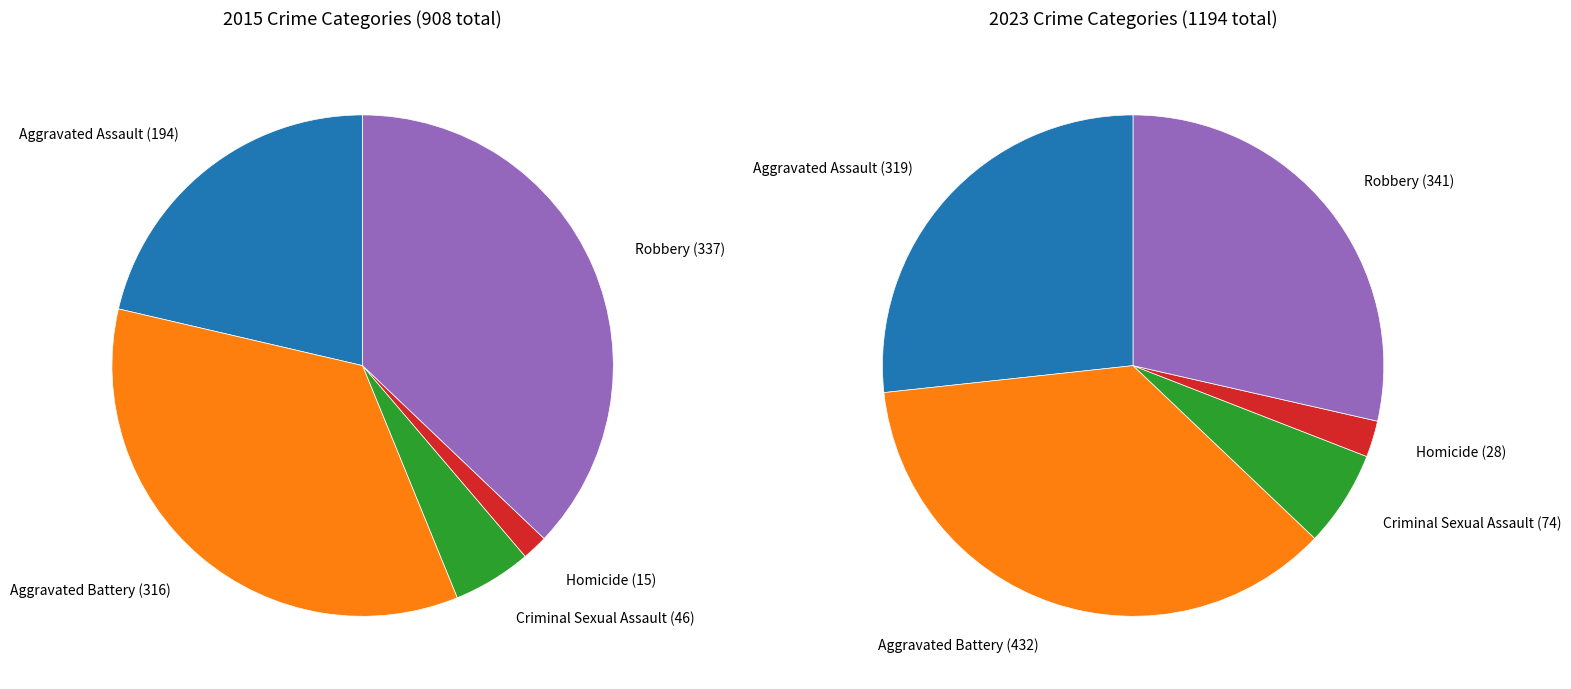

Which slice is the largest?

Aggravated Battery